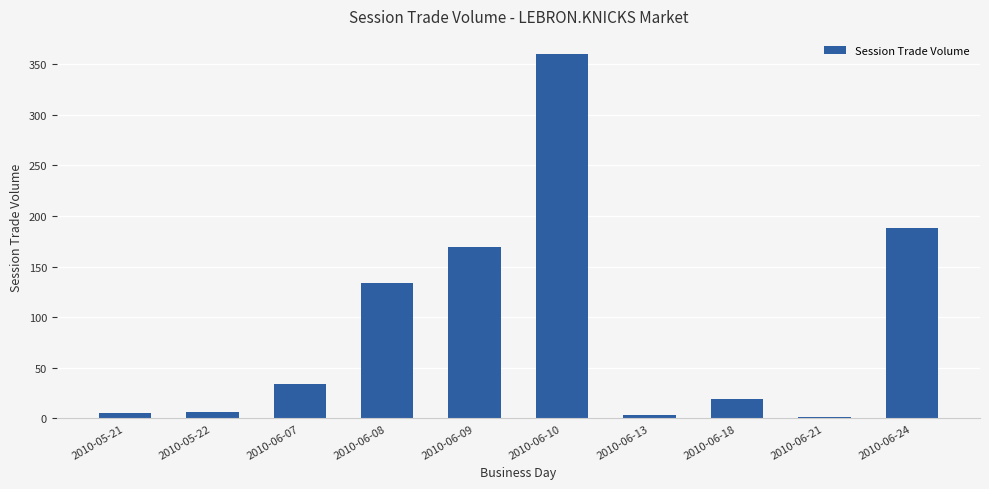

What is the sum of the values at 2010-06-18 and 2010-06-24?

207